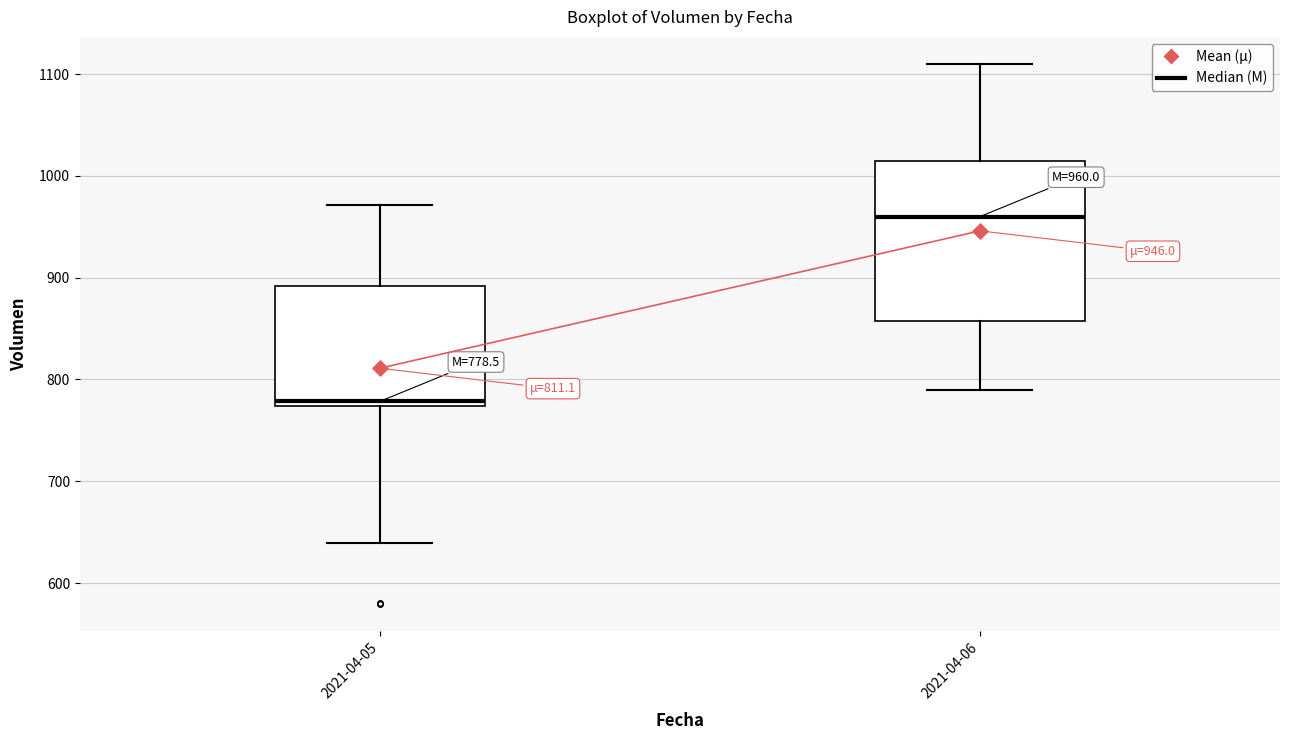

Comparing the boxes themselves (not the whiskers), which one is the tallest?

2021-04-06